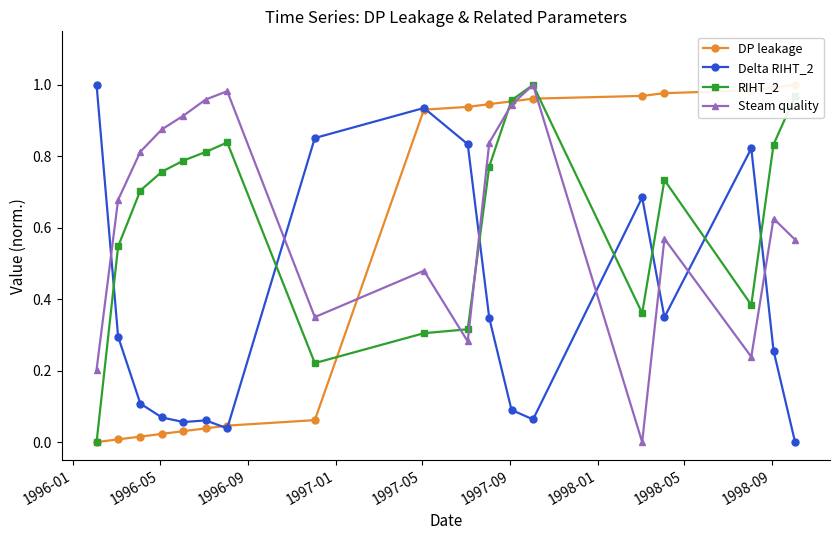

In Steam quality, how many points are higher than both neighbors (excluding endpoints)?

5